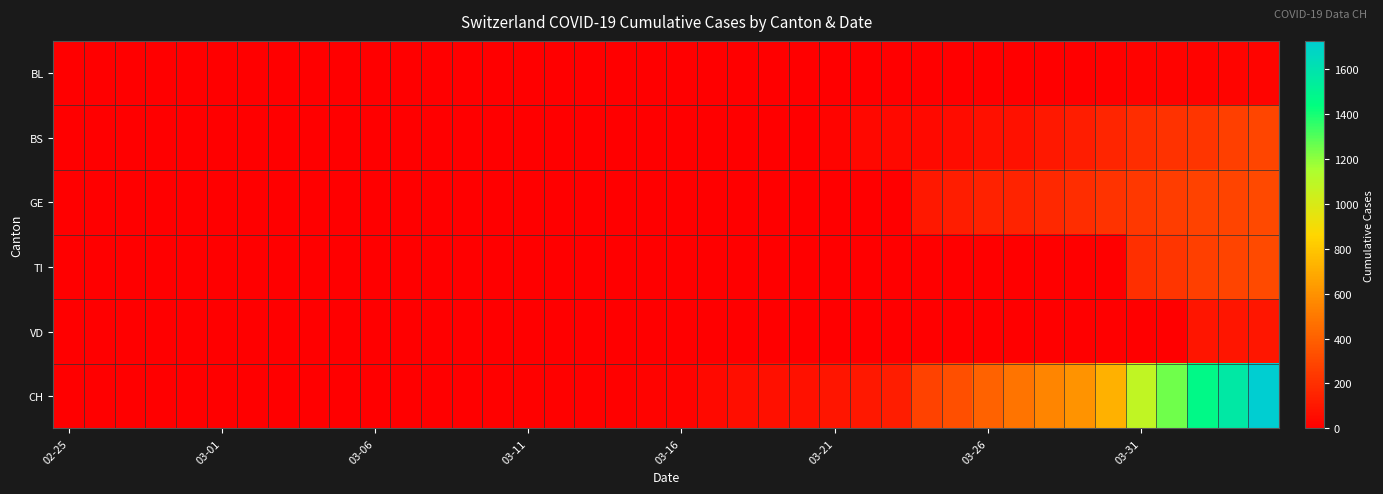

How many data points does each series have?

40